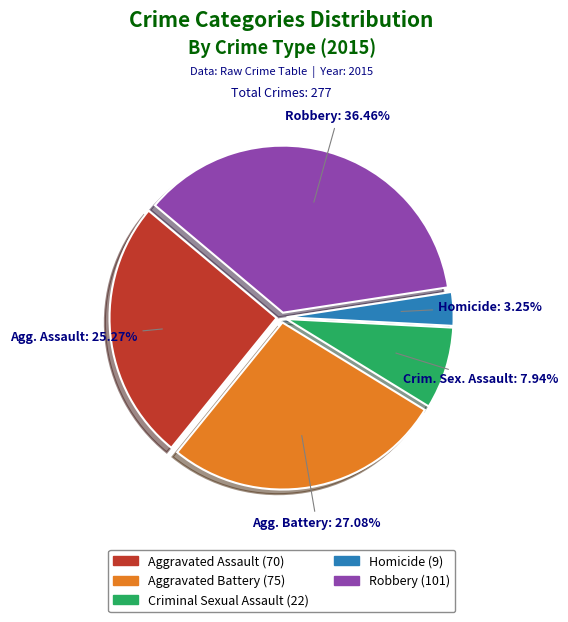

Is there a majority slice in this chart?

No